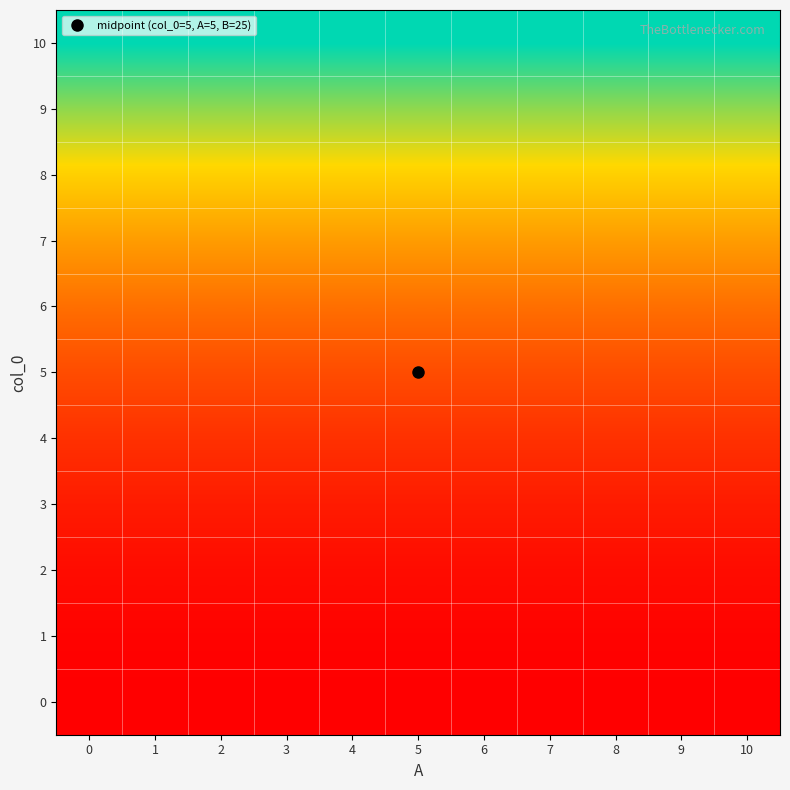

Reading left to right, what are all the values shown in this chart?

0: 0=0	1=0	2=0	3=0	4=0	5=0	6=0	7=0	8=0	9=0	10=0
1: 0=1	1=1	2=1	3=1	4=1	5=1	6=1	7=1	8=1	9=1	10=1
2: 0=4	1=4	2=4	3=4	4=4	5=4	6=4	7=4	8=4	9=4	10=4
3: 0=9	1=9	2=9	3=9	4=9	5=9	6=9	7=9	8=9	9=9	10=9
4: 0=16	1=16	2=16	3=16	4=16	5=16	6=16	7=16	8=16	9=16	10=16
5: 0=25	1=25	2=25	3=25	4=25	5=25	6=25	7=25	8=25	9=25	10=25
6: 0=36	1=36	2=36	3=36	4=36	5=36	6=36	7=36	8=36	9=36	10=36
7: 0=49	1=49	2=49	3=49	4=49	5=49	6=49	7=49	8=49	9=49	10=49
8: 0=64	1=64	2=64	3=64	4=64	5=64	6=64	7=64	8=64	9=64	10=64
9: 0=81	1=81	2=81	3=81	4=81	5=81	6=81	7=81	8=81	9=81	10=81
10: 0=100	1=100	2=100	3=100	4=100	5=100	6=100	7=100	8=100	9=100	10=100